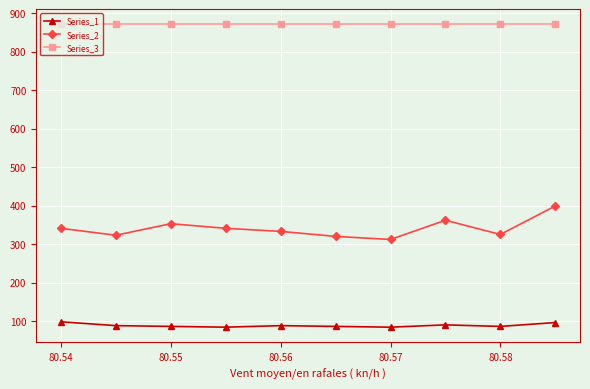

How many lines are shown in the chart?

3